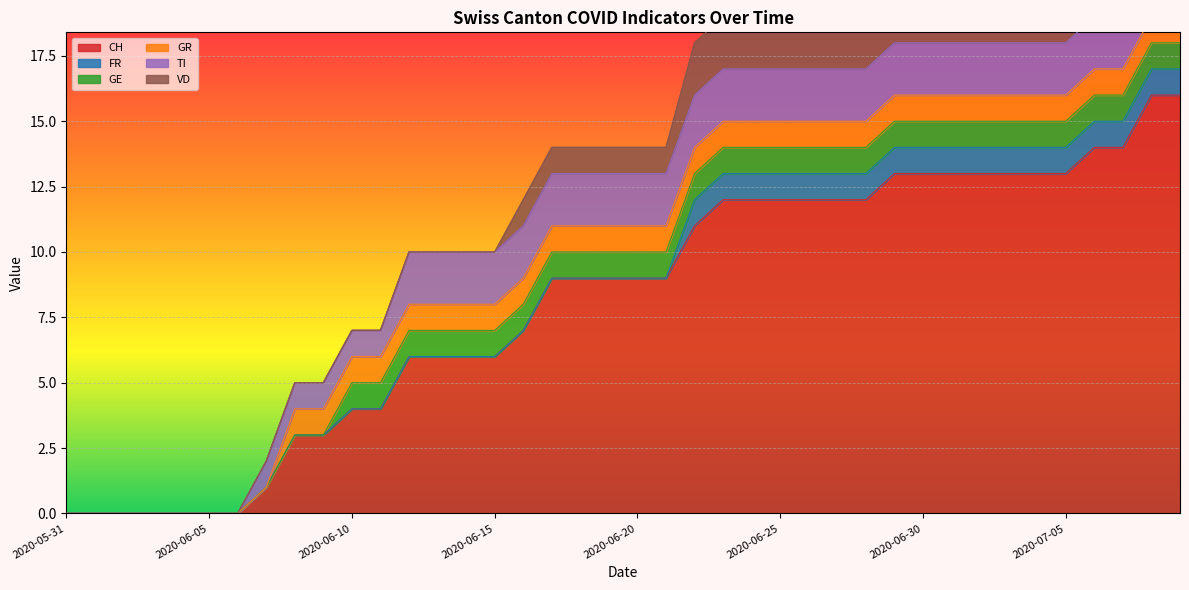

Which category has the highest value in the FR series?

2020-06-22